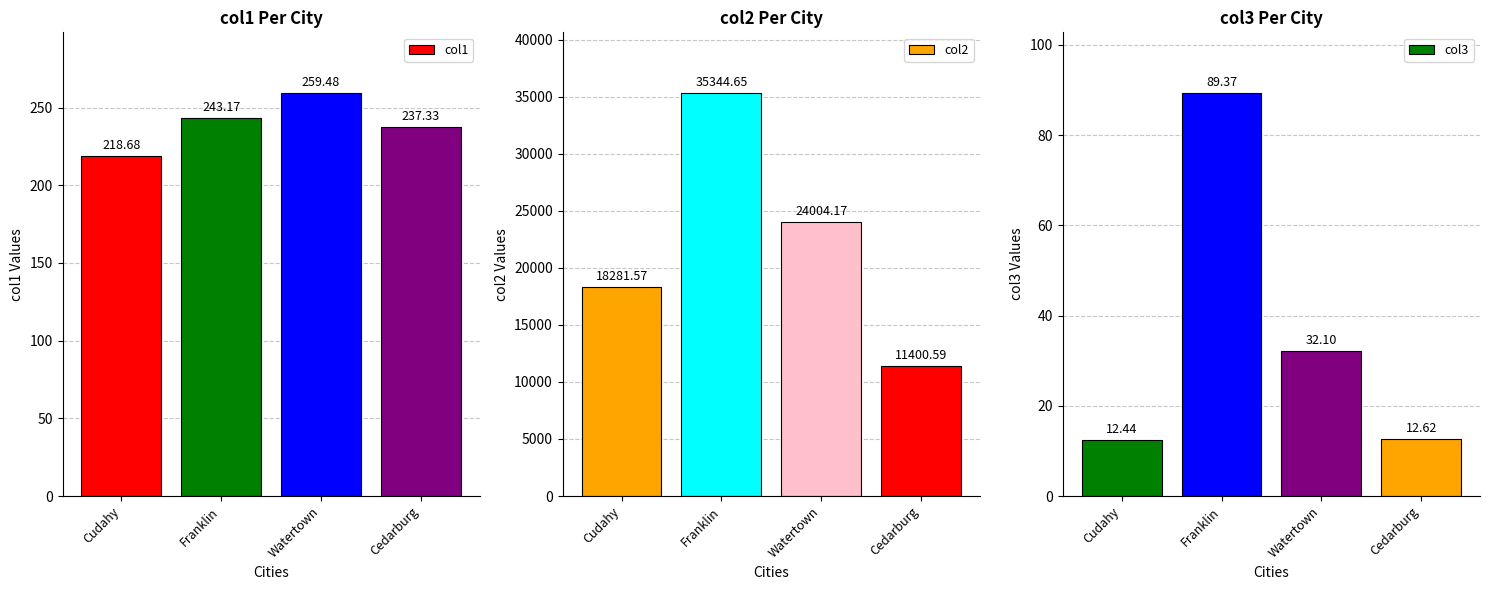

What is the difference between the maximum and minimum values in the col1 series?

40.8